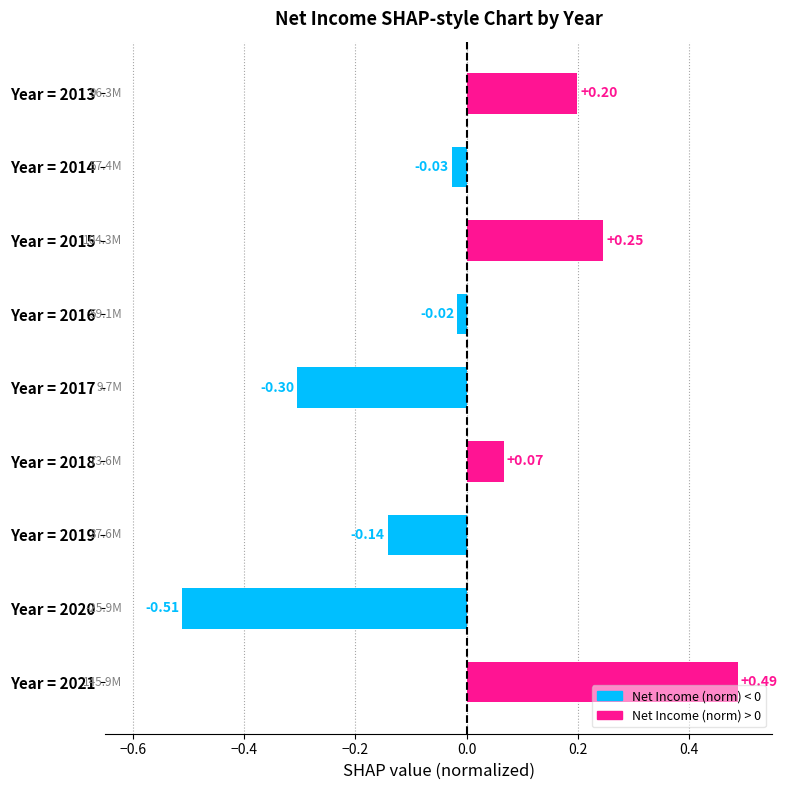

What is the sum of the values at Year = 2018 and Year = 2015?

0.3